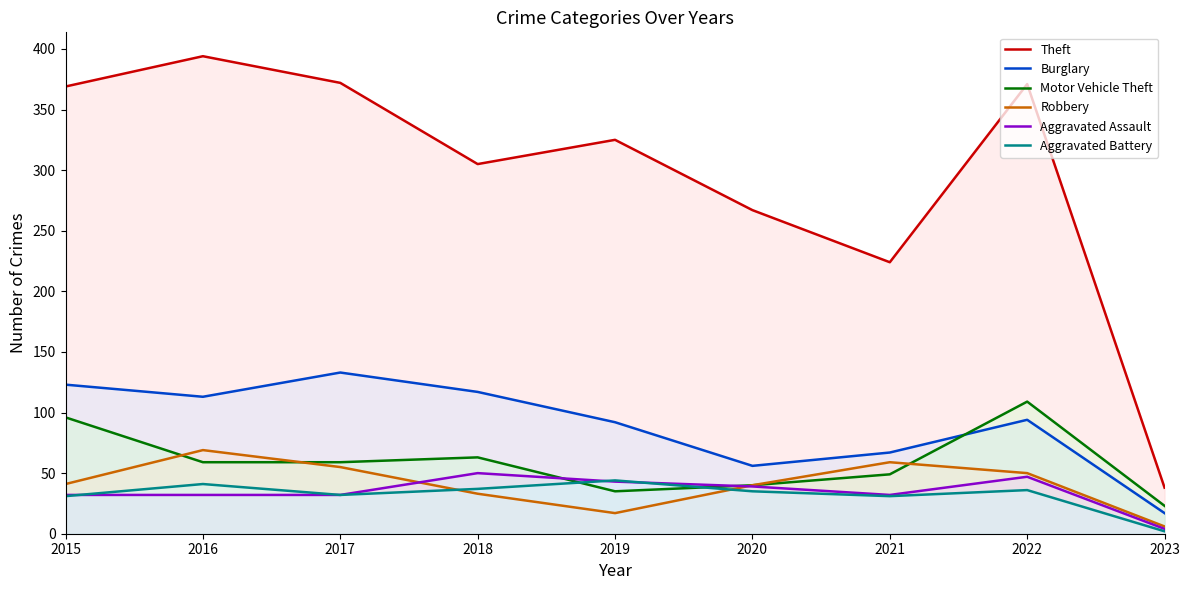

At which label does Aggravated Assault reach its peak?

2018